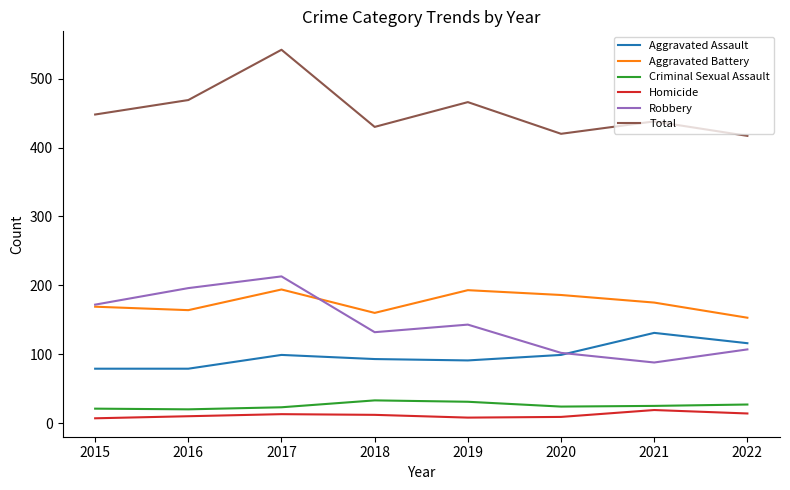

What is the maximum value shown in the chart?

542